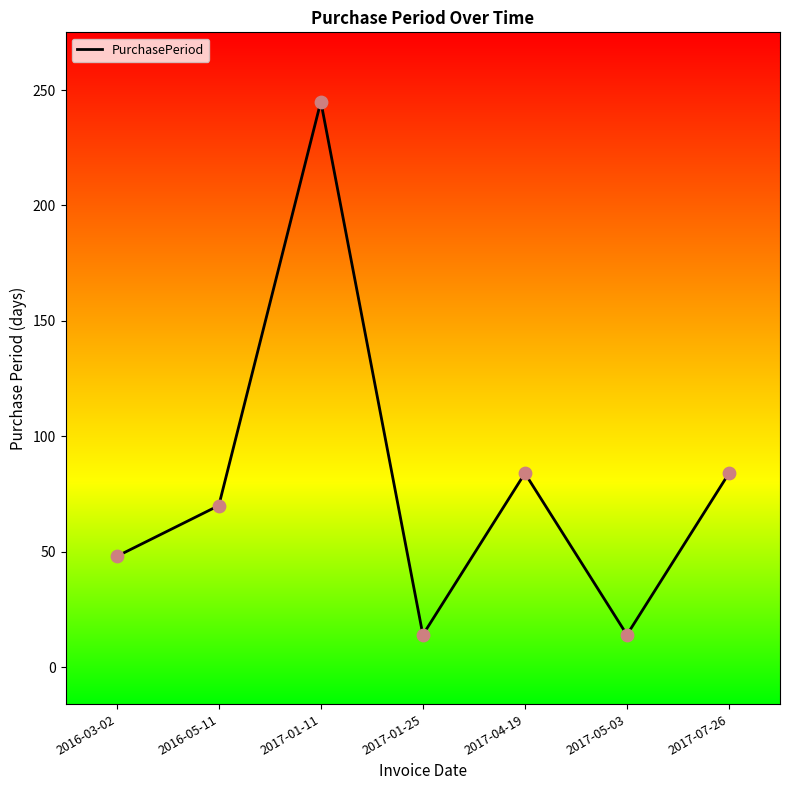

Between 2016-03-02 and 2017-07-26, which is larger?

2017-07-26